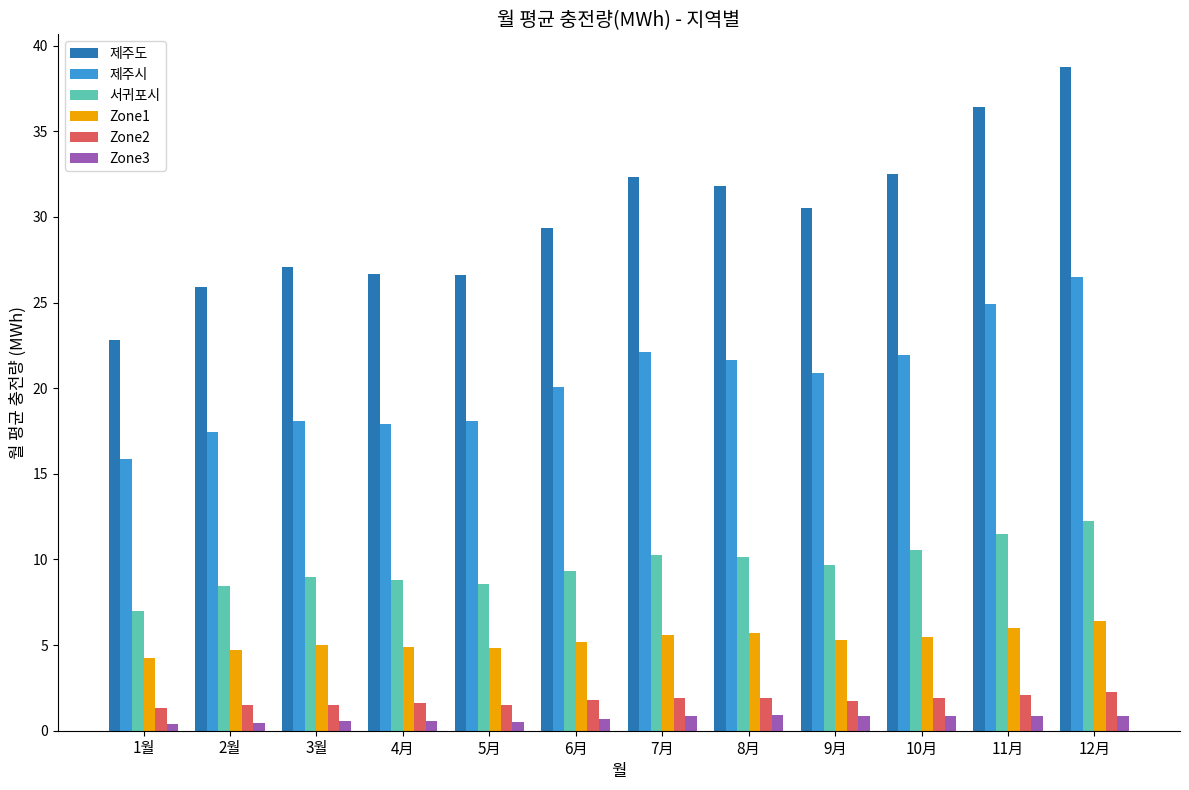

What is the value of the Zone3 bar at the 6th from the left?

0.7